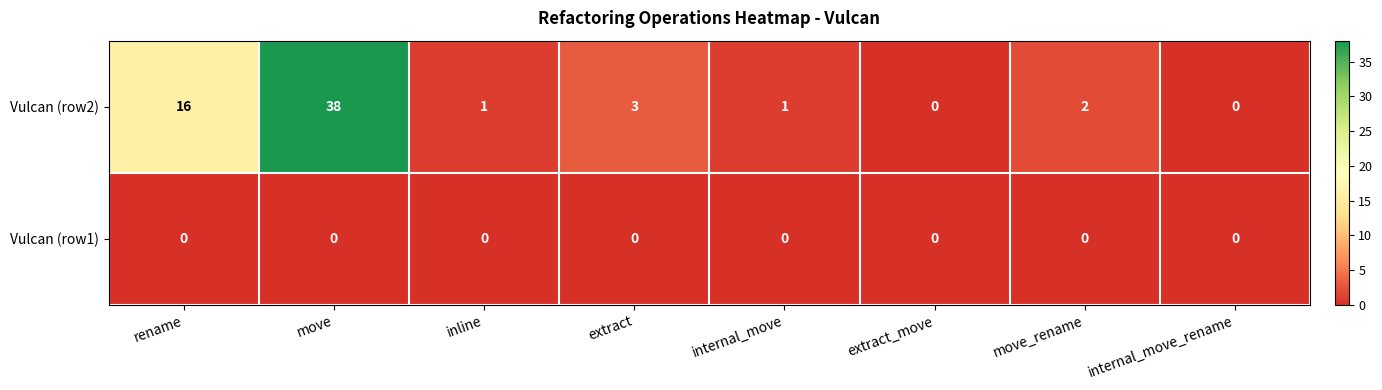

Reading right to left, list all the values displayed in this chart.

Vulcan (row2): internal_move_rename=0	move_rename=2	extract_move=0	internal_move=1	extract=3	inline=1	move=38	rename=16
Vulcan (row1): internal_move_rename=0	move_rename=0	extract_move=0	internal_move=0	extract=0	inline=0	move=0	rename=0